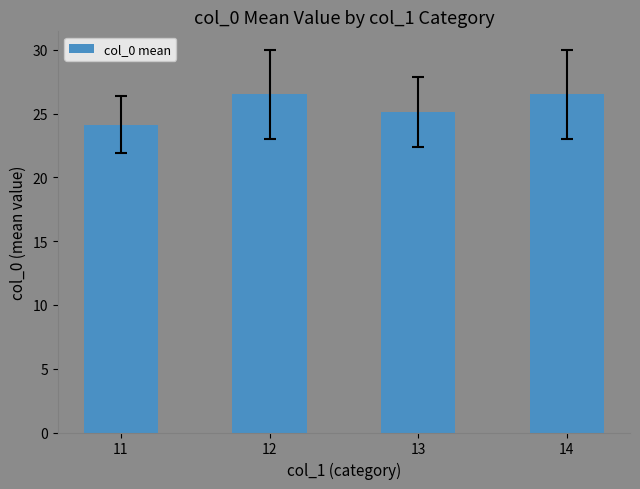

Are the bars horizontal?

No